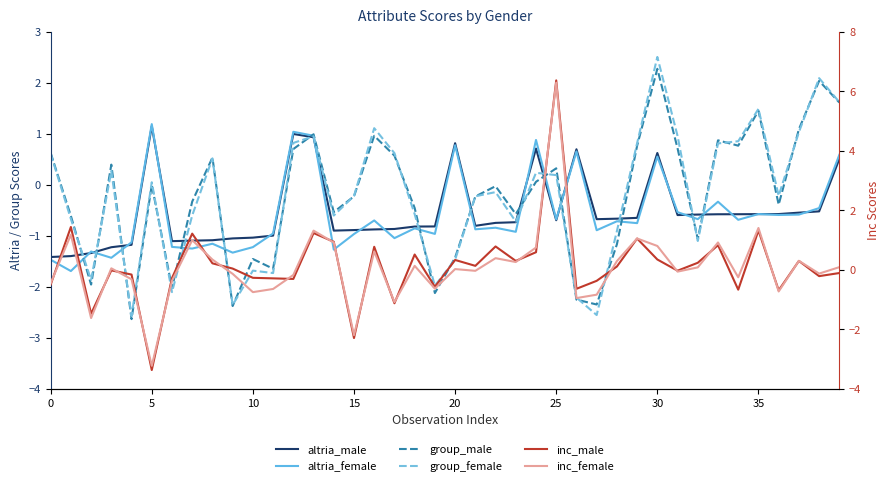

What are all the series names shown in the legend?

altria_male, altria_female, group_male, group_female, inc_male, inc_female